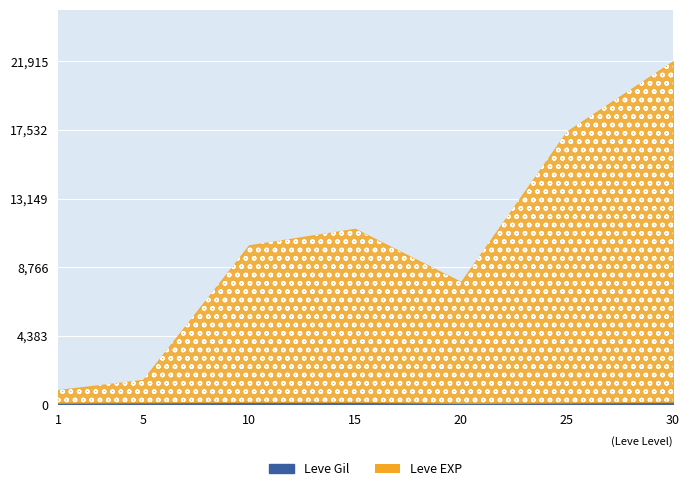

At 25, list the series in order from largest to smallest.

Leve EXP, Leve Gil